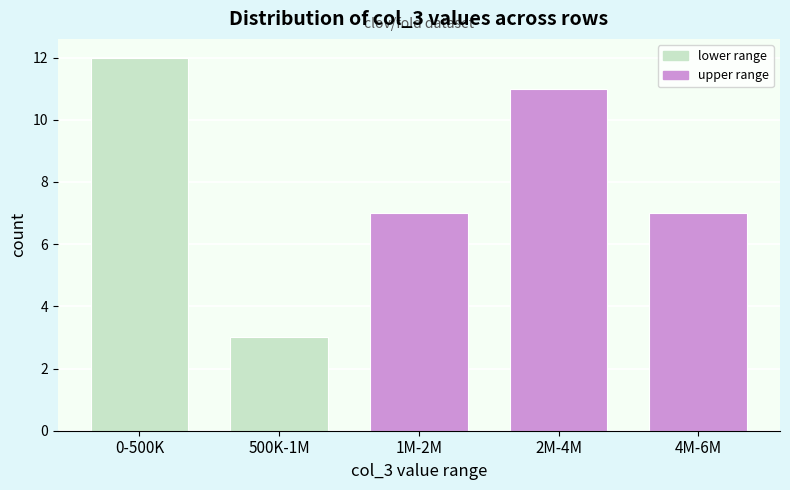

Reading left to right, transcribe all the data shown in this chart.

0-500K=12	500K-1M=3	1M-2M=7	2M-4M=11	4M-6M=7